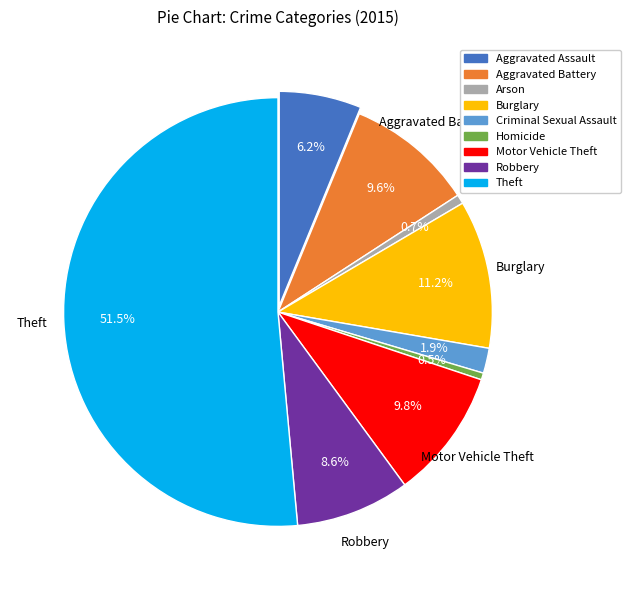

To the nearest percent, what is the average slice percentage?

11%